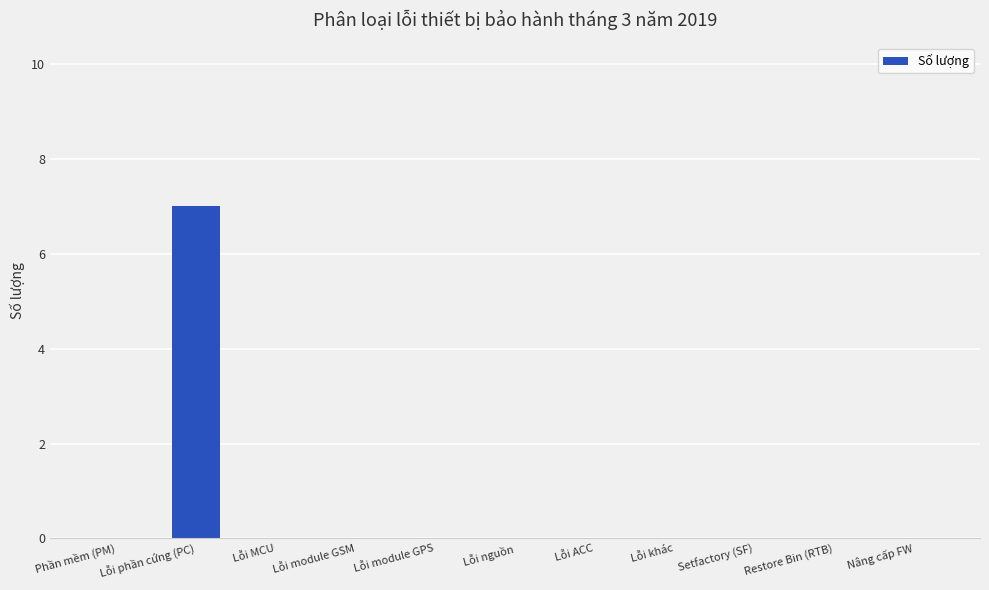

Are the bars grouped side by side (vs. stacked)?

No